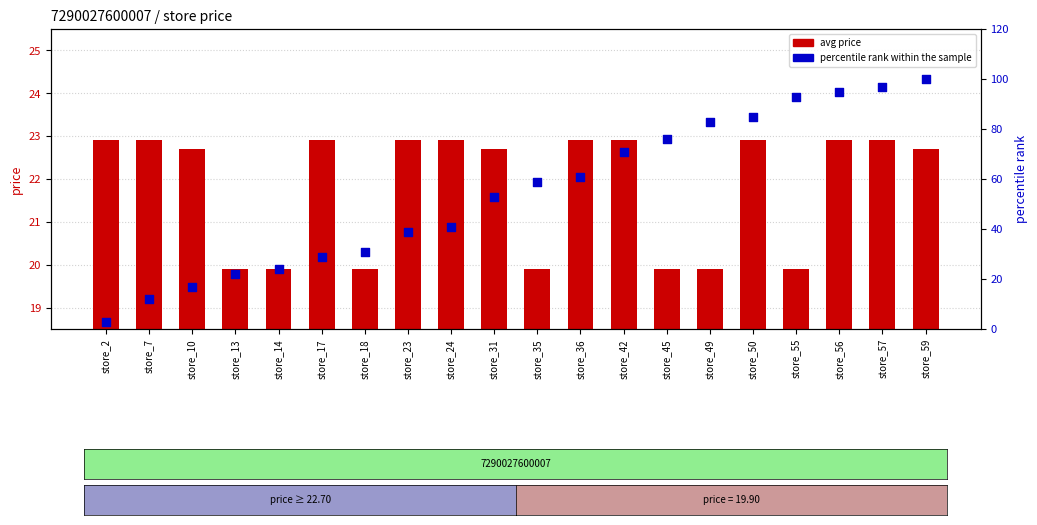

What are all the series names shown in the legend?

avg price, percentile rank within the sample